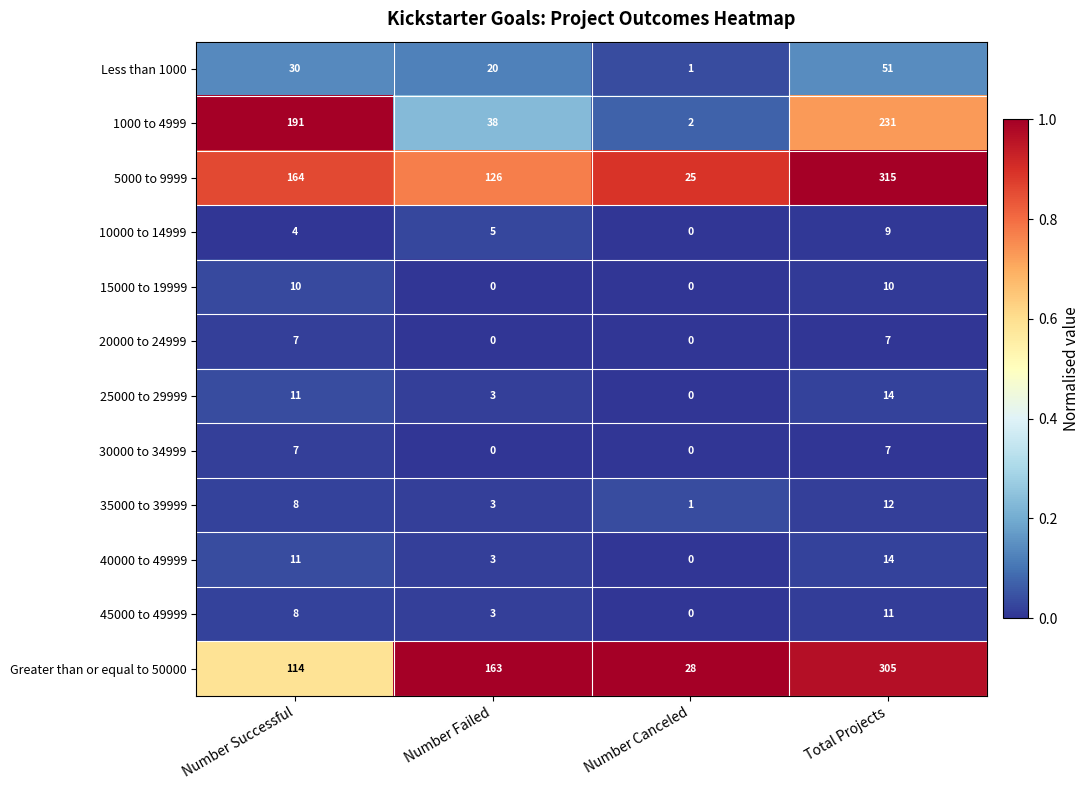

At which category is the sum across all series the highest?

Total Projects